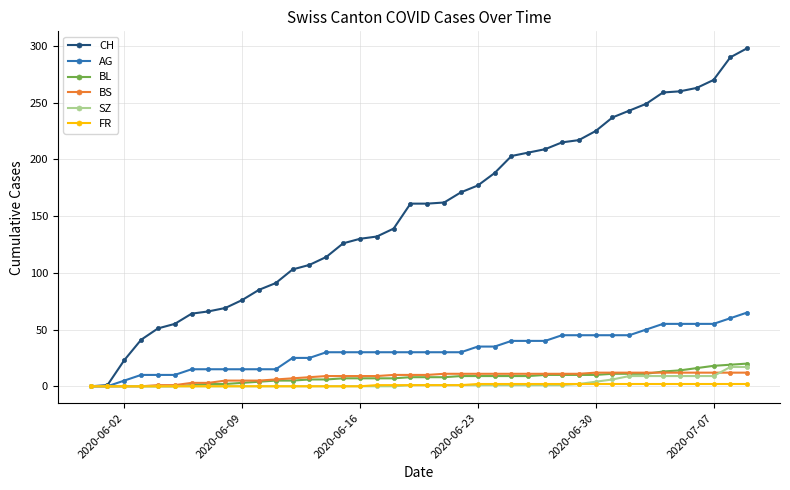

Rank the series by their maximum value, from highest to lowest.

CH, AG, BL, SZ, BS, FR